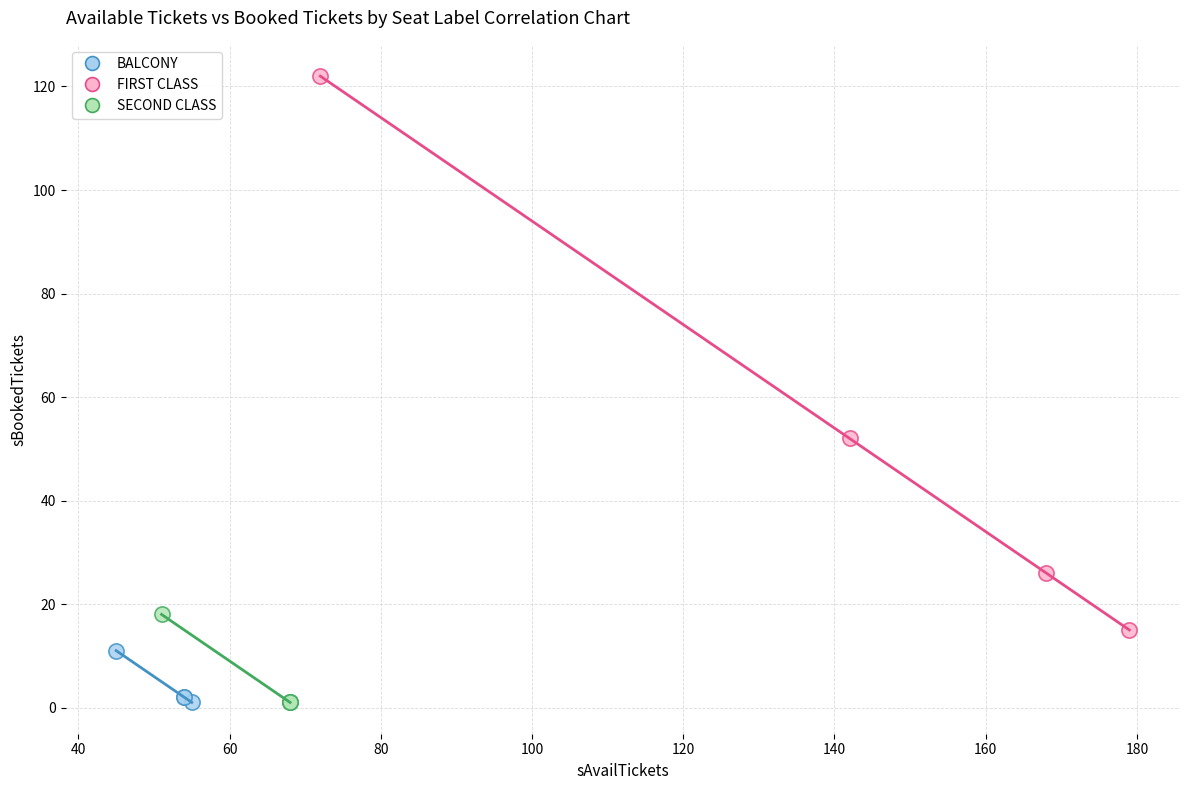

Which series has the largest Y range (max minus min)?

FIRST CLASS